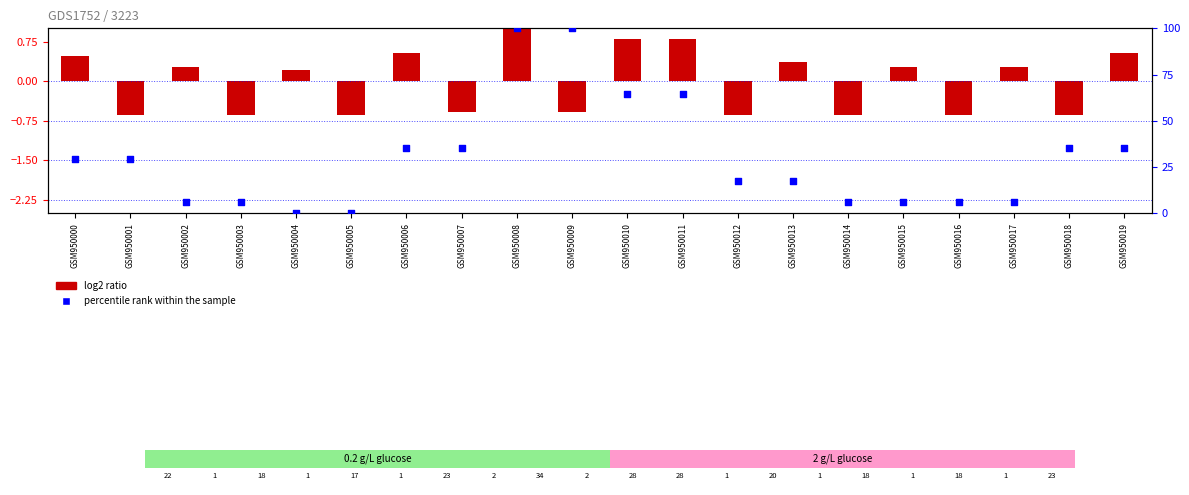

At which category is the sum across all series the highest?

GSM950008